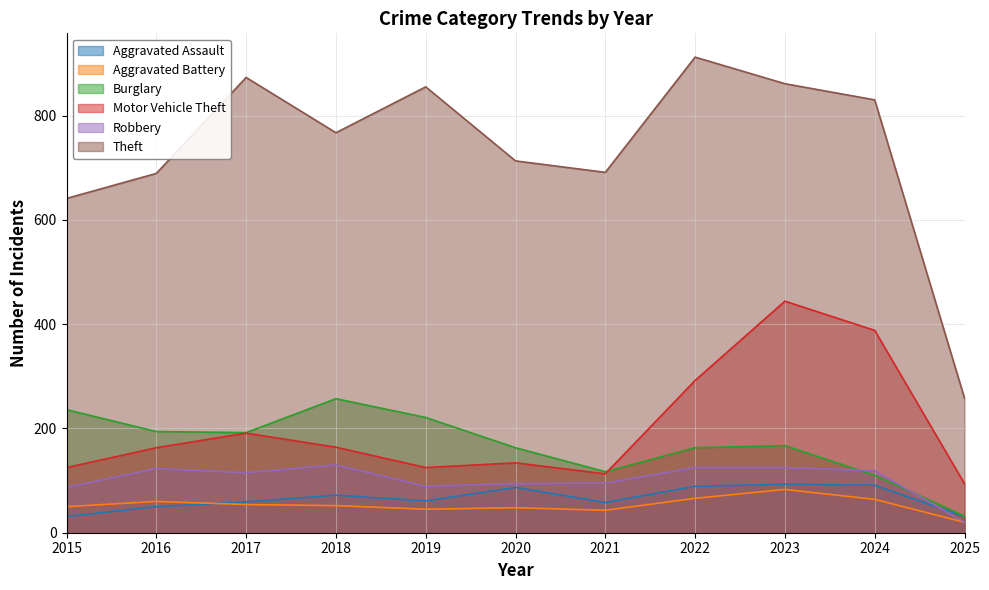

True or false: Theft and Motor Vehicle Theft intersect in this chart.

False